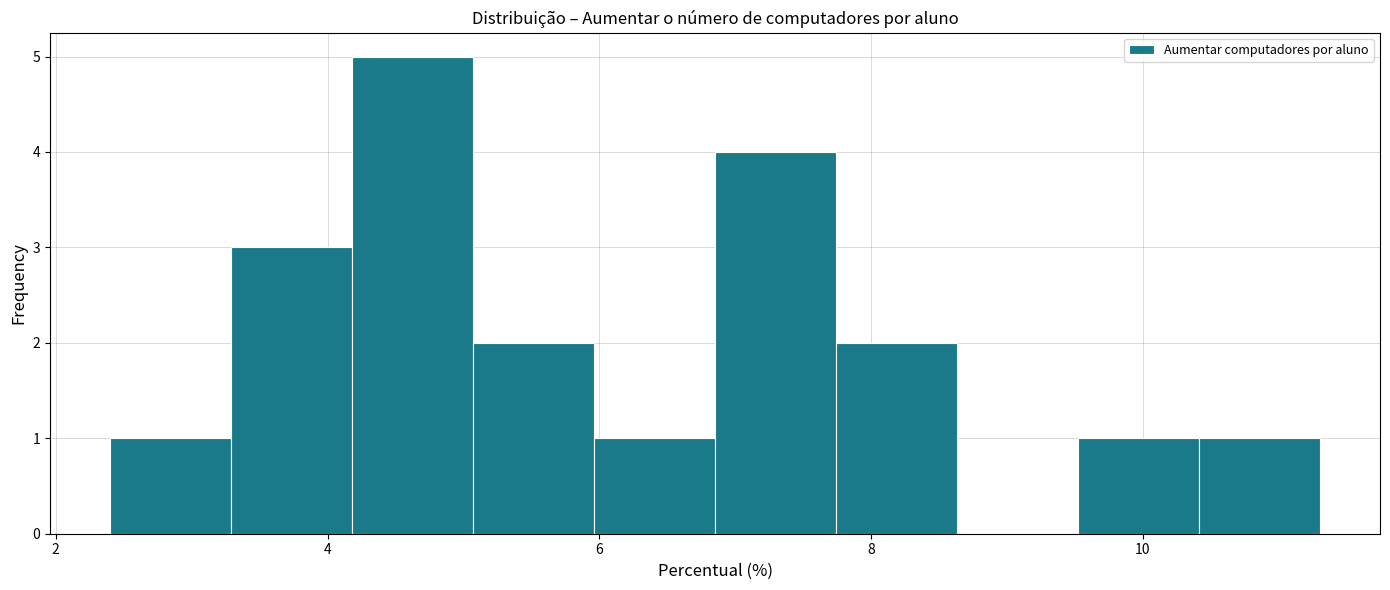

Reading left to right, transcribe this chart: for each bar, give the range it covers on the x-axis and its height. Neither the bar edges nor the heights are printed on the chart, so give them approximately, as read against the axes.

2.4 to 3.2: 1
3.2 to 4.2: 3
4.2 to 5.0: 5
5.0 to 6.0: 2
6.0 to 6.8: 1
6.8 to 7.8: 4
7.8 to 8.6: 2
8.6 to 9.6: 0
9.6 to 10.4: 1
10.4 to 11.2: 1